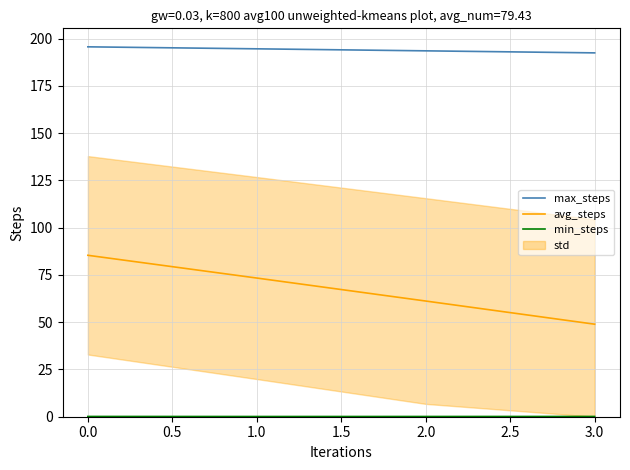

Does the chart have visible grid lines?

Yes